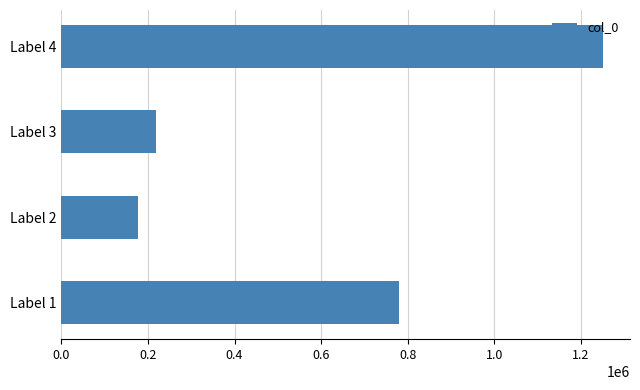

How many data points are less than 779454?

2